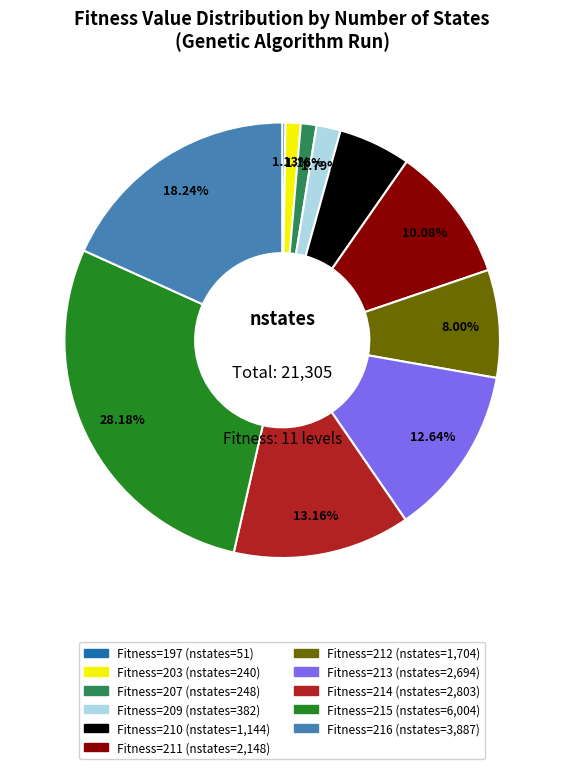

Does any single category account for the majority?

No